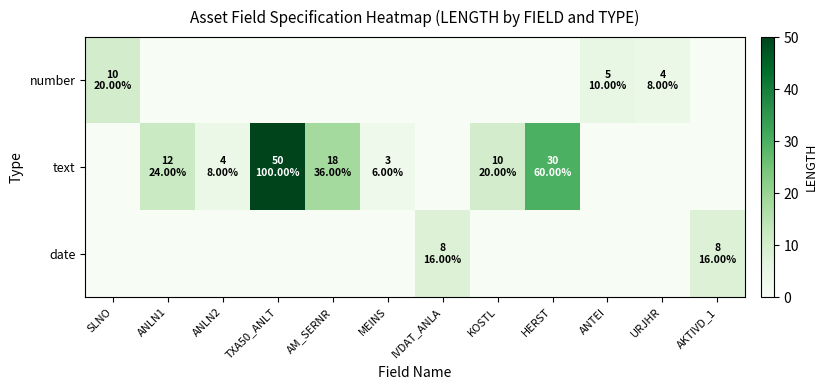

Reading right to left, list all the values displayed in this chart.

number: AKTIVD_1=0	URJHR=4	ANTEI=5	HERST=0	KOSTL=0	IVDAT_ANLA=0	MEINS=0	AM_SERNR=0	TXA50_ANLT=0	ANLN2=0	ANLN1=0	SLNO=10
text: AKTIVD_1=0	URJHR=0	ANTEI=0	HERST=30	KOSTL=10	IVDAT_ANLA=0	MEINS=3	AM_SERNR=18	TXA50_ANLT=50	ANLN2=4	ANLN1=12	SLNO=0
date: AKTIVD_1=8	URJHR=0	ANTEI=0	HERST=0	KOSTL=0	IVDAT_ANLA=8	MEINS=0	AM_SERNR=0	TXA50_ANLT=0	ANLN2=0	ANLN1=0	SLNO=0